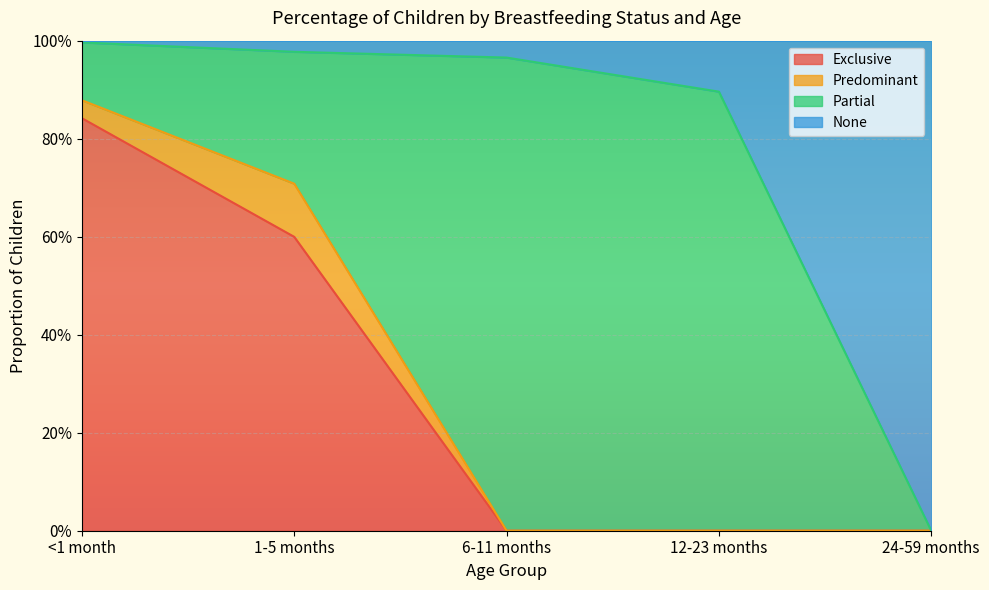

What is the label of the 3rd point from the left?

6-11 months